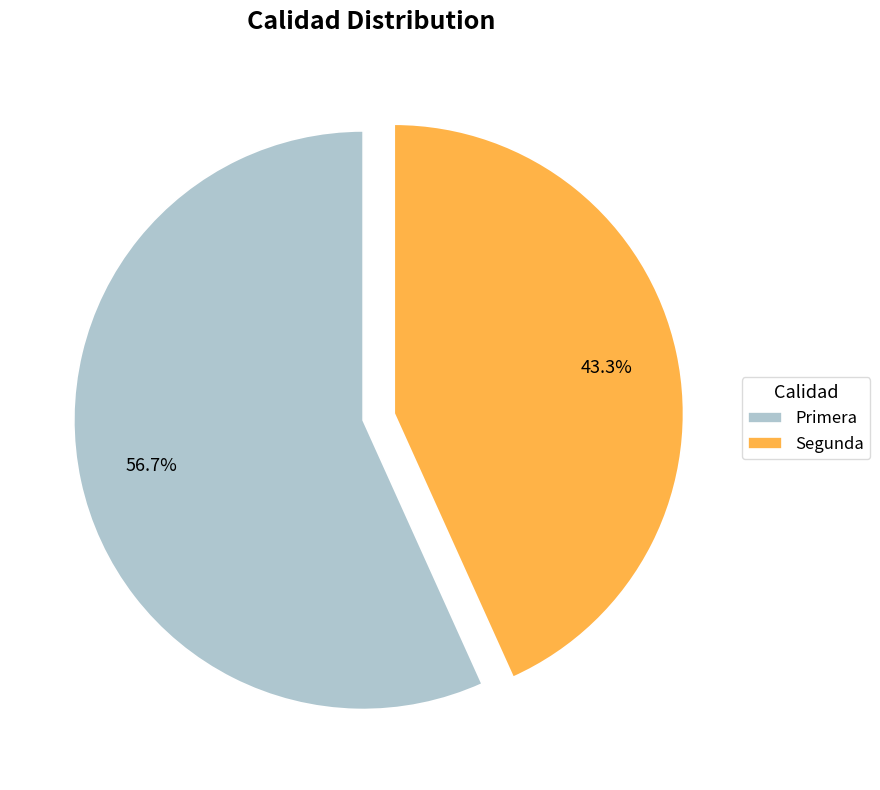

What portion of the pie excludes Segunda?

56.7%